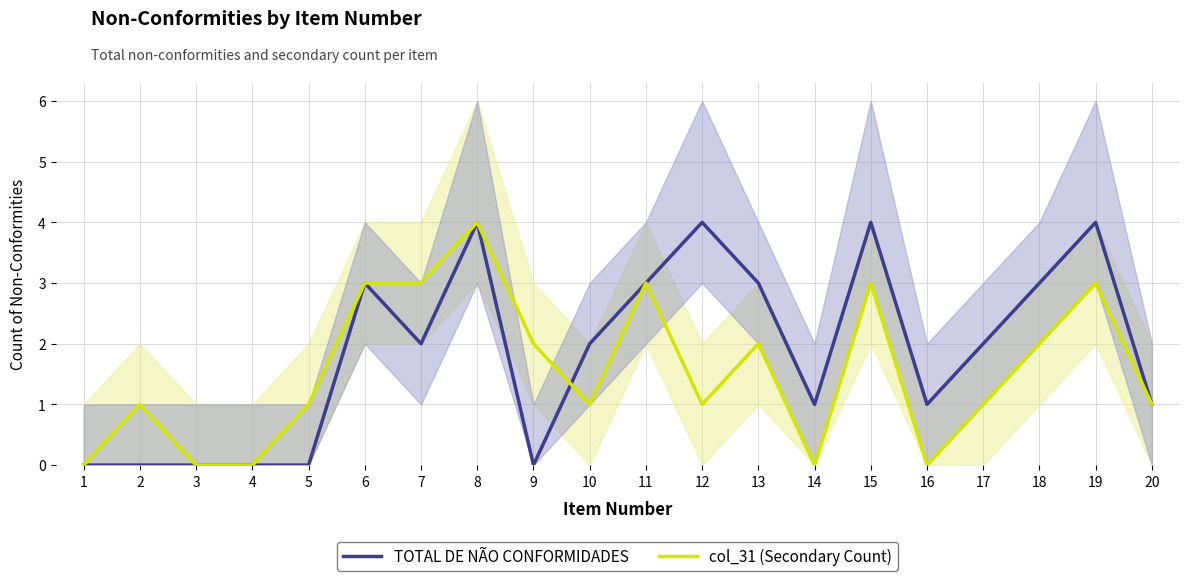

How many interior local peaks does the TOTAL DE NÃO CONFORMIDADES series have?

5